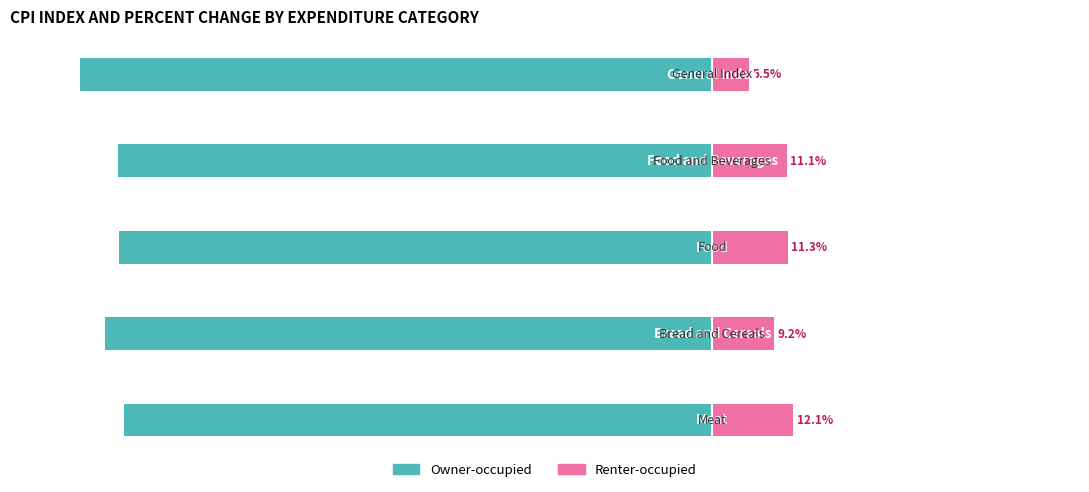

How many categories are shown in the chart?

5